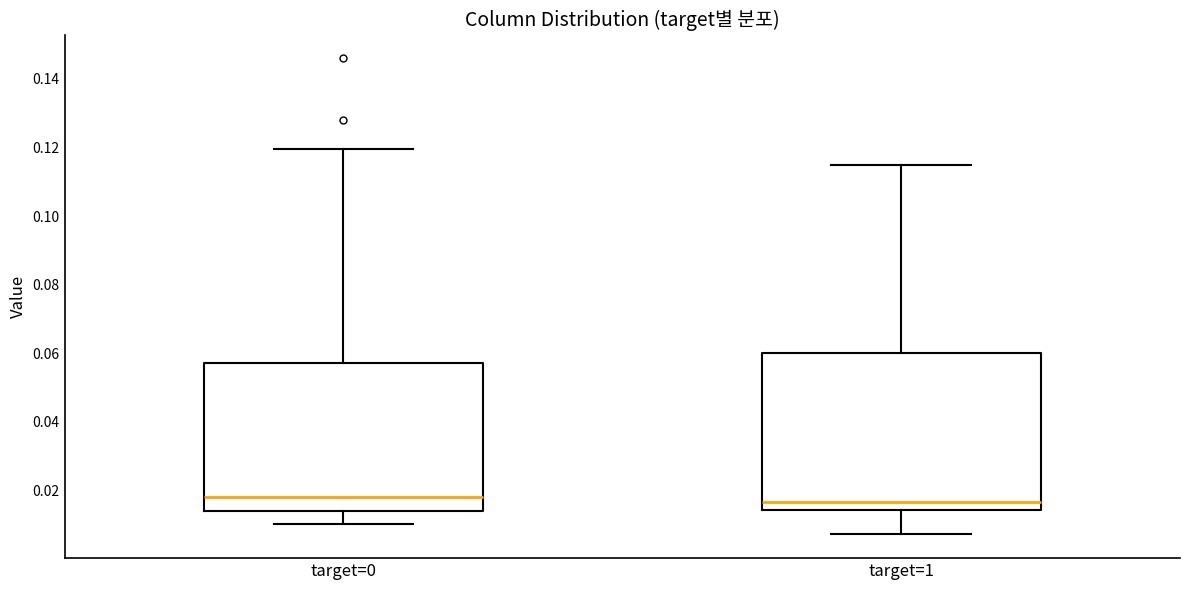

Where does the median line of the box for target=1 sit on the y-axis? The values are not printed on the chart, so give them approximately, as read against the axis.

0.016